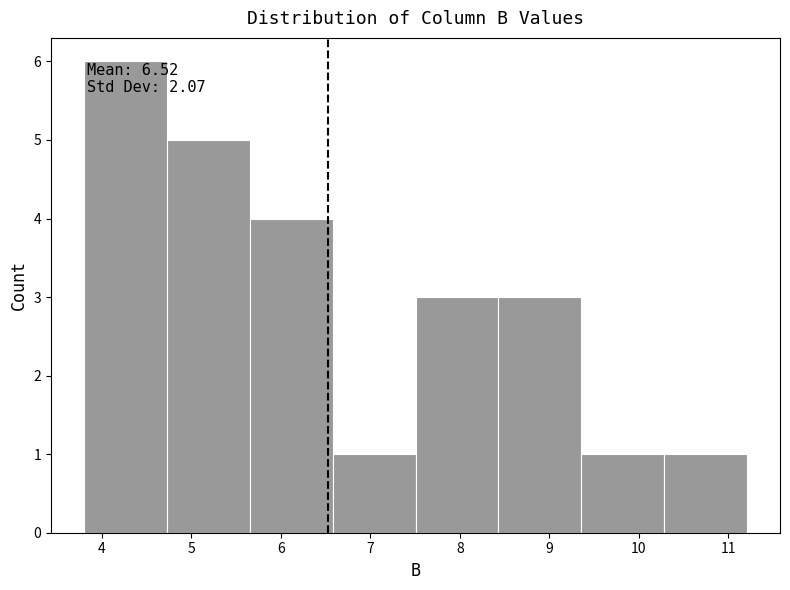

Over which range of the x-axis is the bar tallest?

3.8 to 4.7